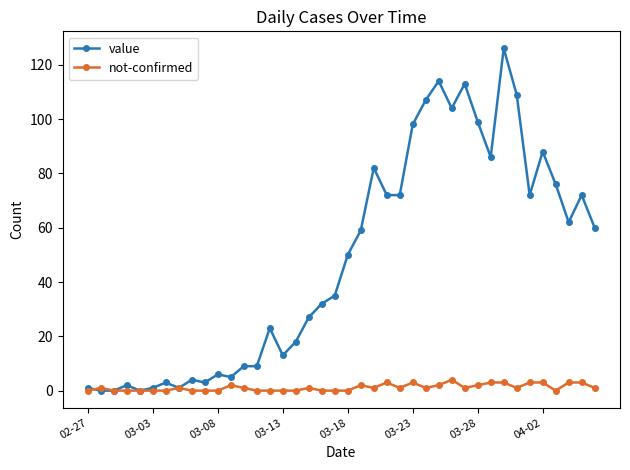

Which series has the widest spread of values?

value